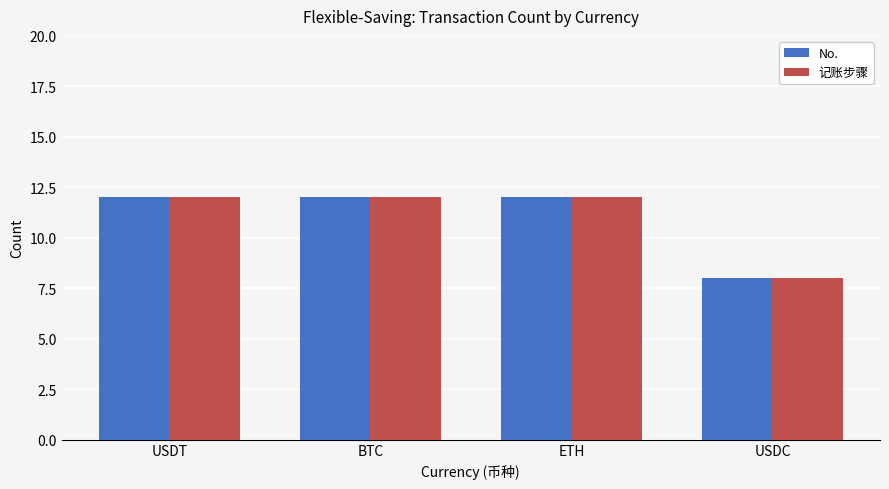

What is the total value across all series at ETH?

24